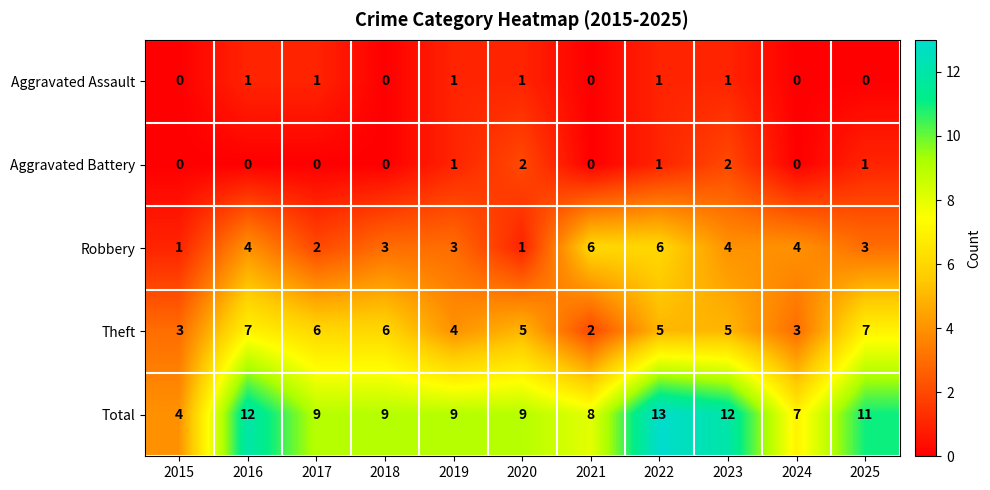

What is the sum of all Aggravated Assault values?

6